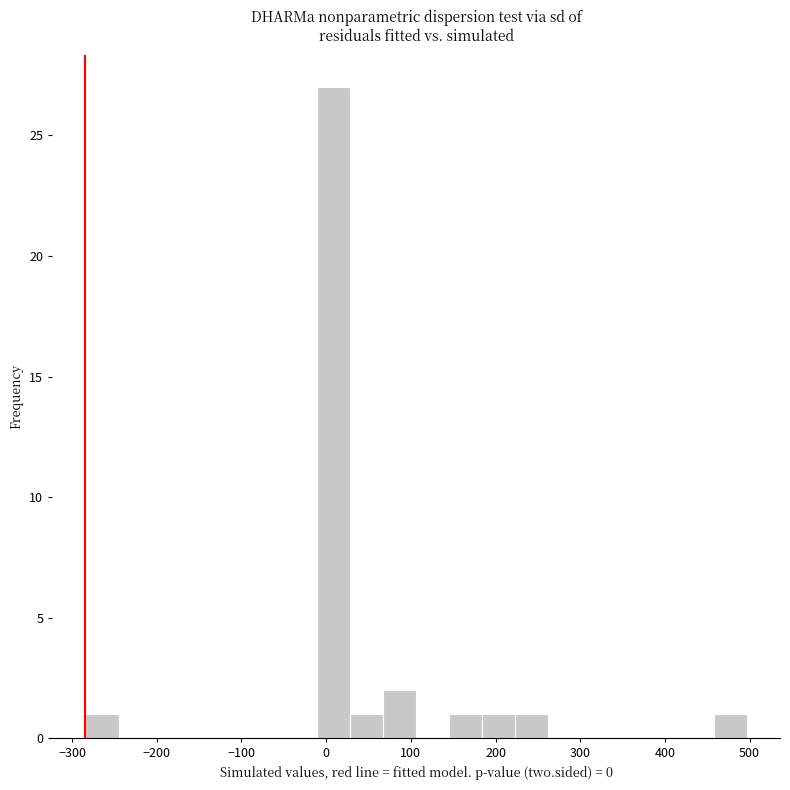

Around what value on the x-axis is the tallest bar? Give the approximate position of its centre, as read against the axis.

10